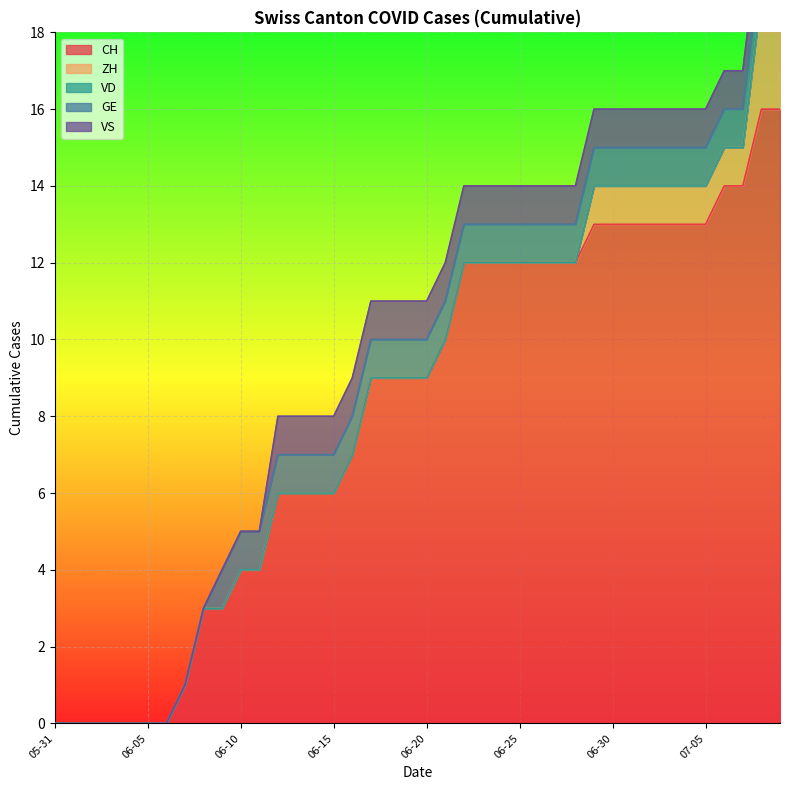

Between 2020-06-21 and 2020-07-04, which is larger?

2020-07-04